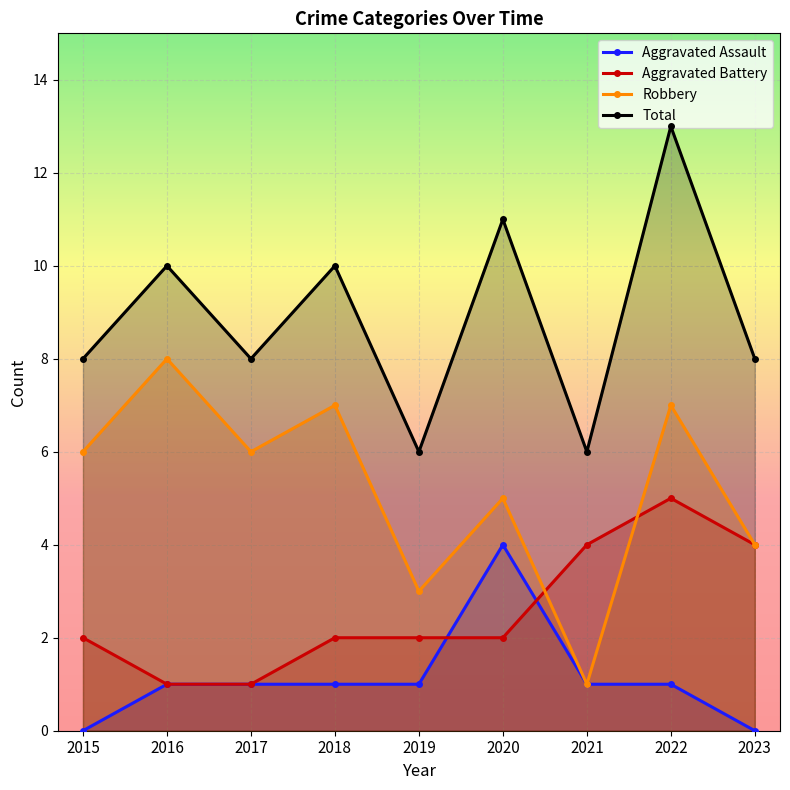

Reading left to right, transcribe all the data shown in this chart.

Aggravated Assault: 0	1	1	1	1	4	1	1	0
Aggravated Battery: 2	1	1	2	2	2	4	5	4
Robbery: 6	8	6	7	3	5	1	7	4
Total: 8	10	8	10	6	11	6	13	8